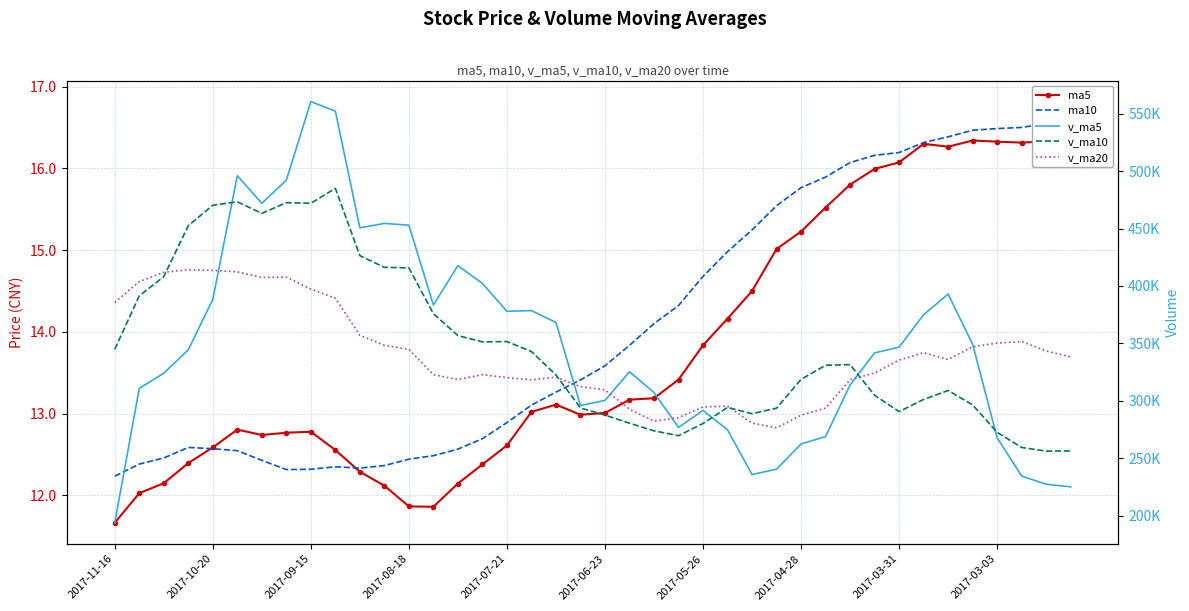

What is the smallest value displayed?

11.7